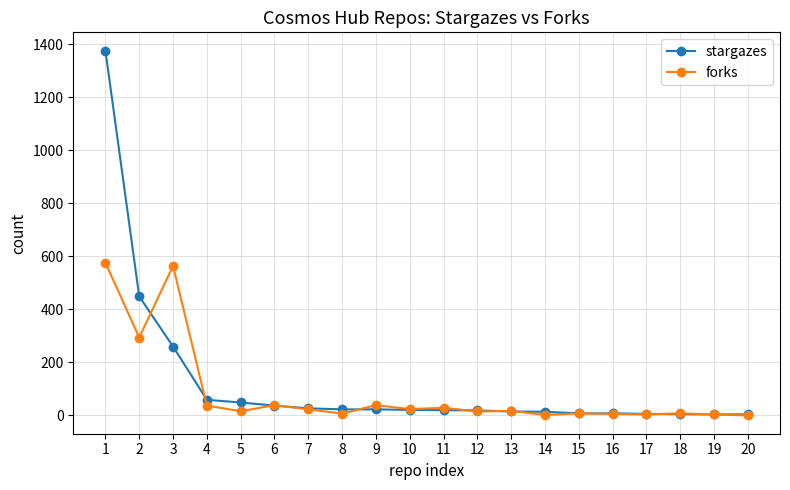

List the series in order of their overall mean, highest first.

stargazes, forks